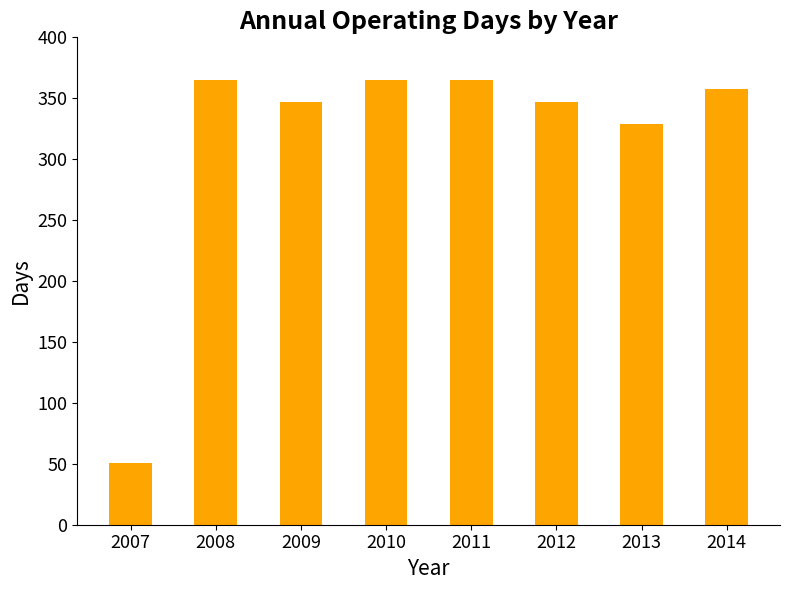

Which has a higher value, 2012 or 2014?

2014